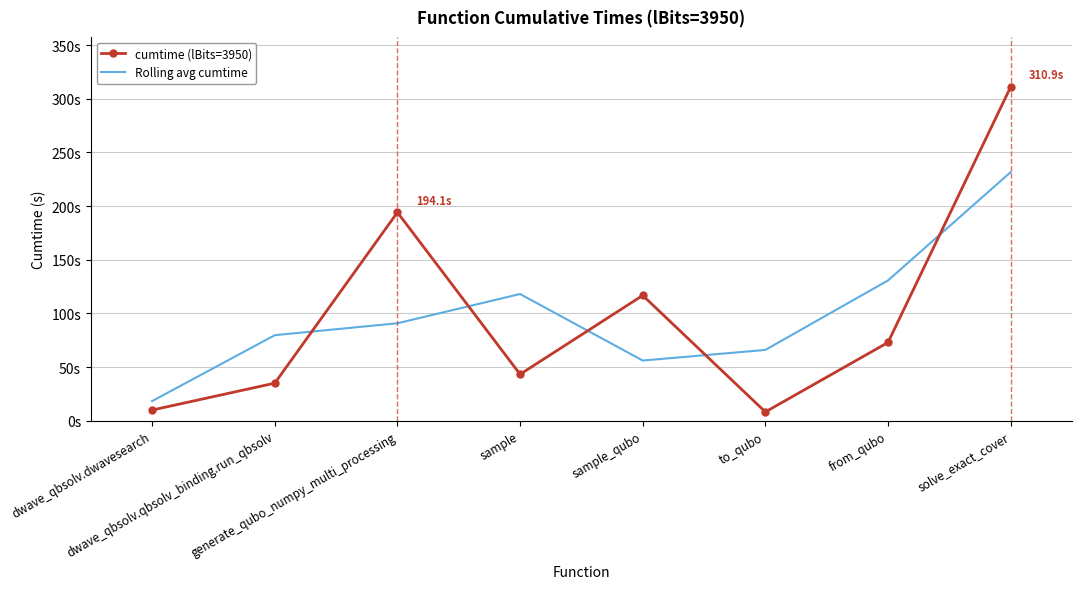

What are all the series names shown in the legend?

cumtime (lBits=3950), Rolling avg cumtime